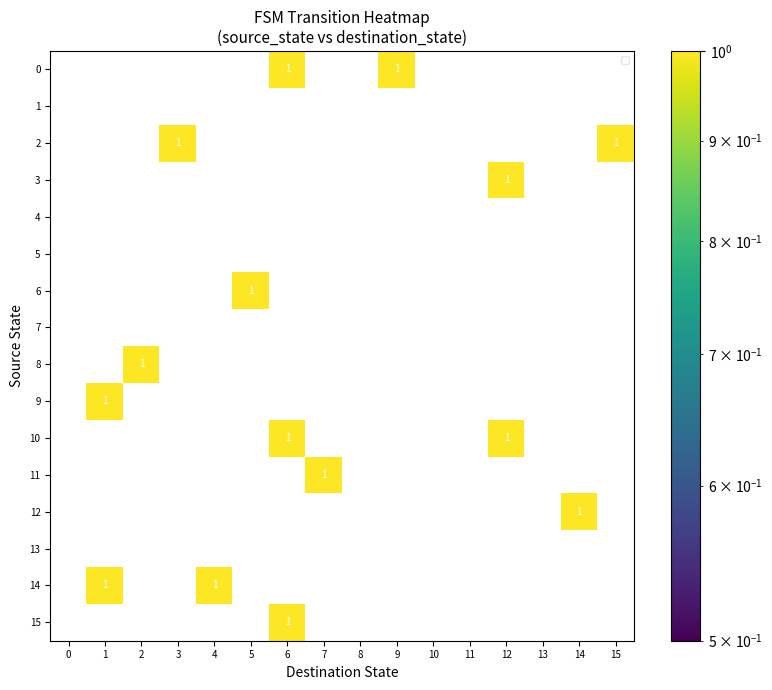

What is the greatest value displayed?

1